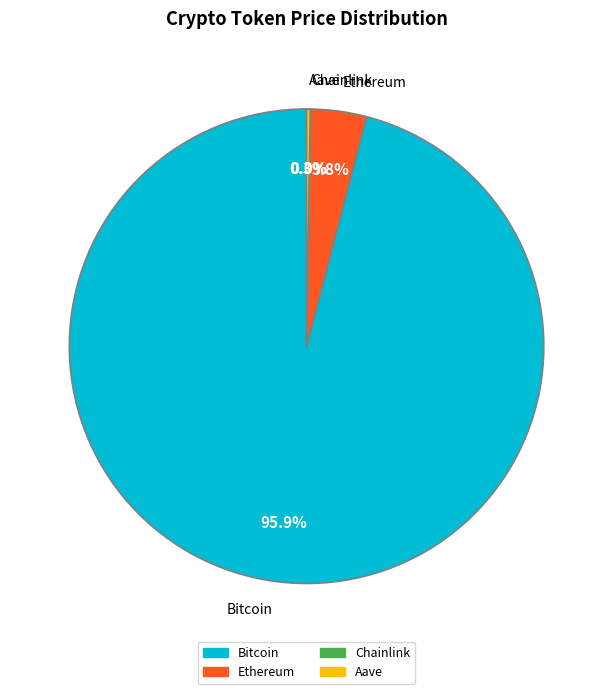

The Ethereum slice represents 4% of the pie. True or false?

True